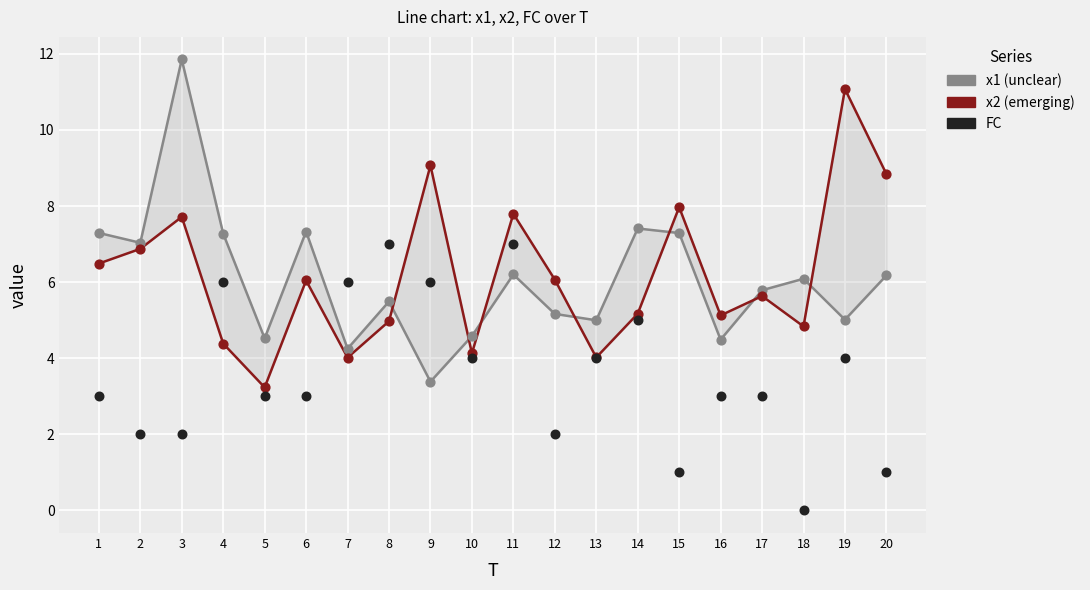

At which category is the sum across all series the highest?

3